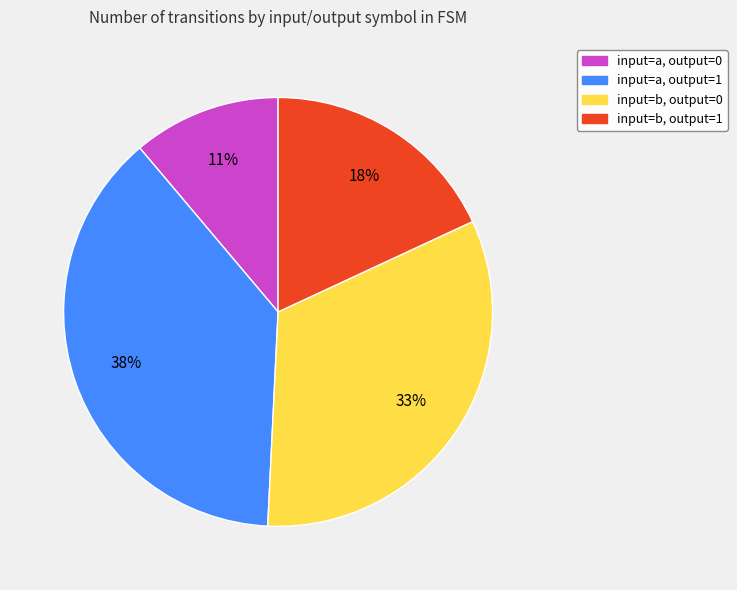

To the nearest percent, what is the average slice percentage?

25%